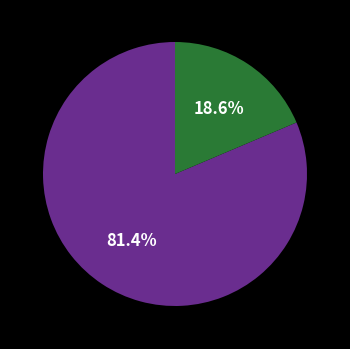

How many segments does this pie chart have?

2